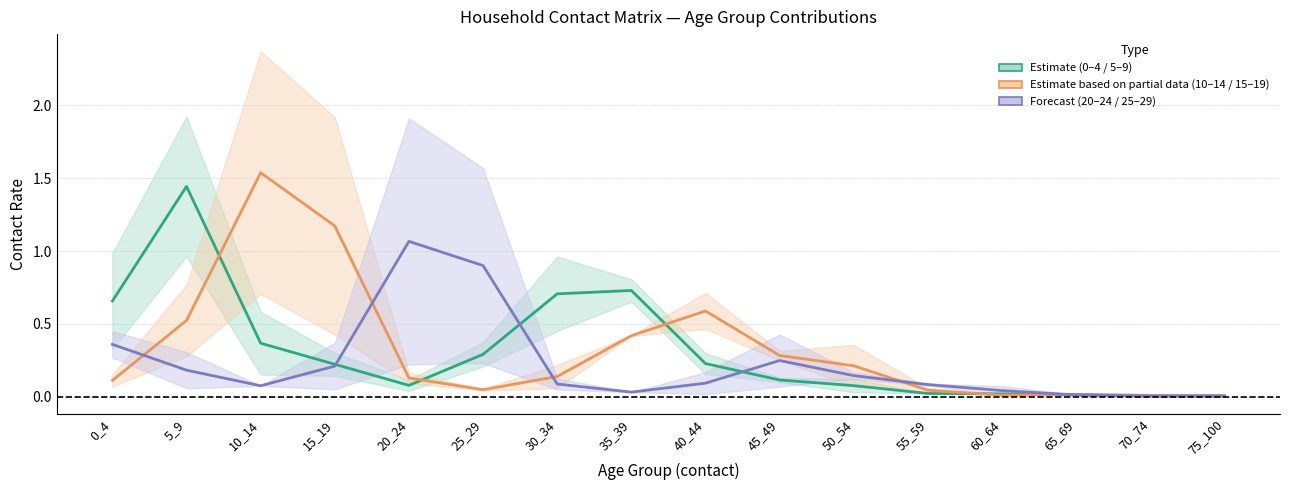

Between 50_54 and 55_59, which is larger?

50_54